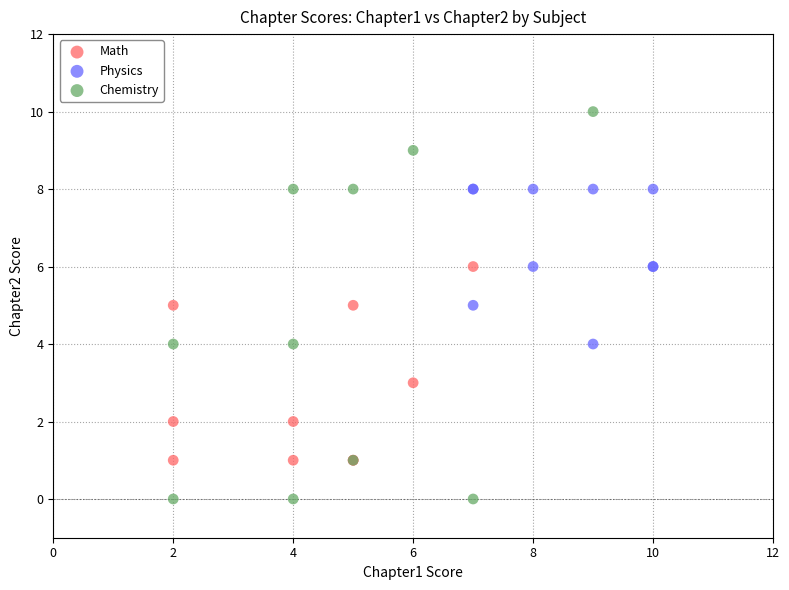

Which series reaches the maximum Y coordinate?

Chemistry